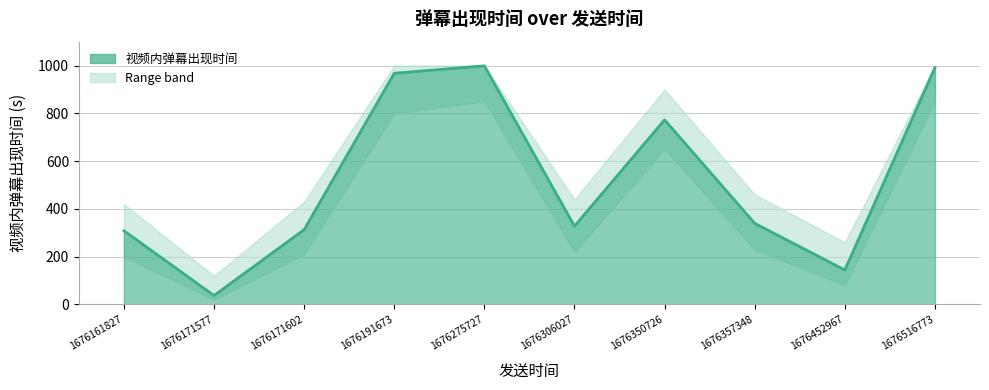

The chart shows a value of 308.5 at 1676161827. True or false?

True